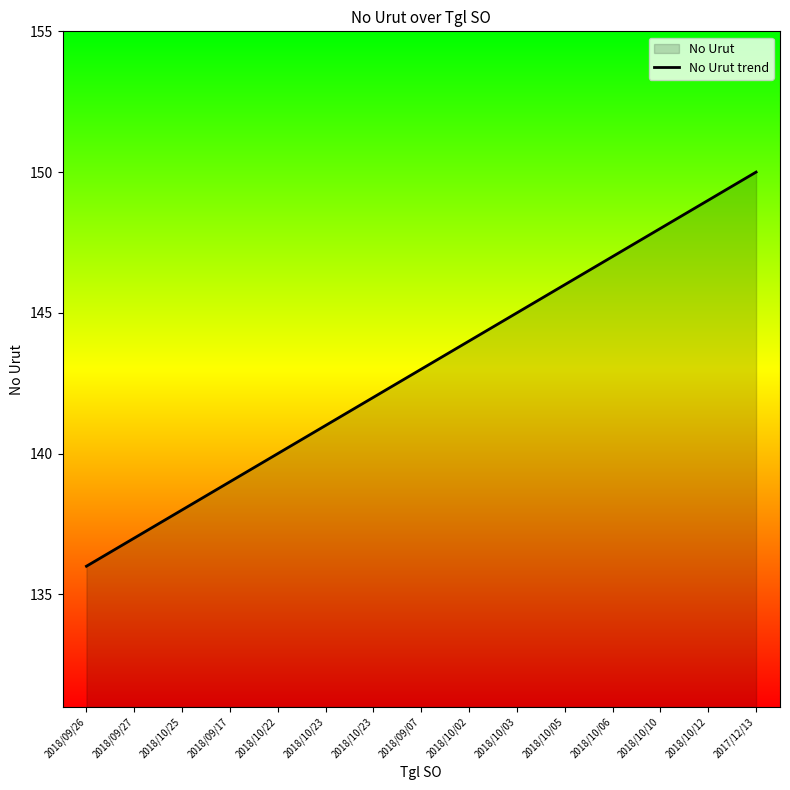

Between 2018/10/03 and 2018/09/26, which is larger?

2018/10/03